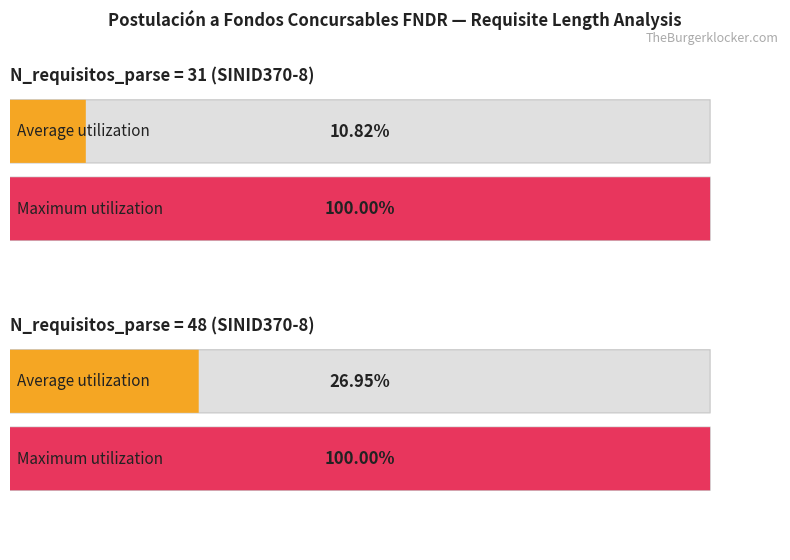

What position from the right is N_requisitos_parse (avg)?

2